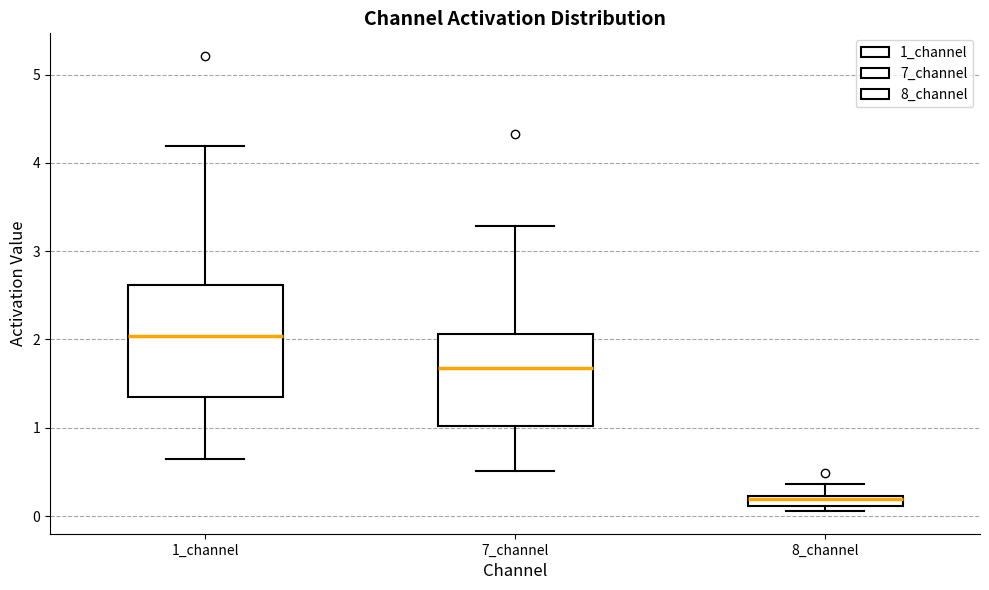

Where is the lower edge of the box for 8_channel on the y-axis? The values are not printed on the chart, so give them approximately, as read against the axis.

0.1